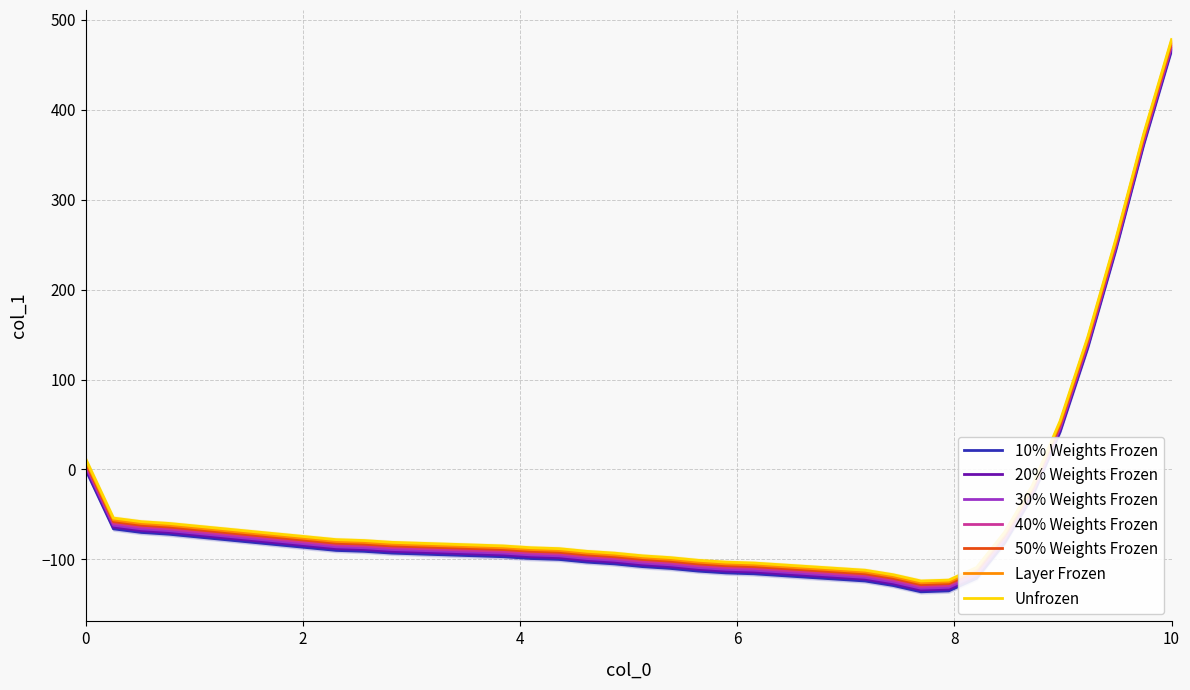

Which has a higher value, 17 or 14?

14